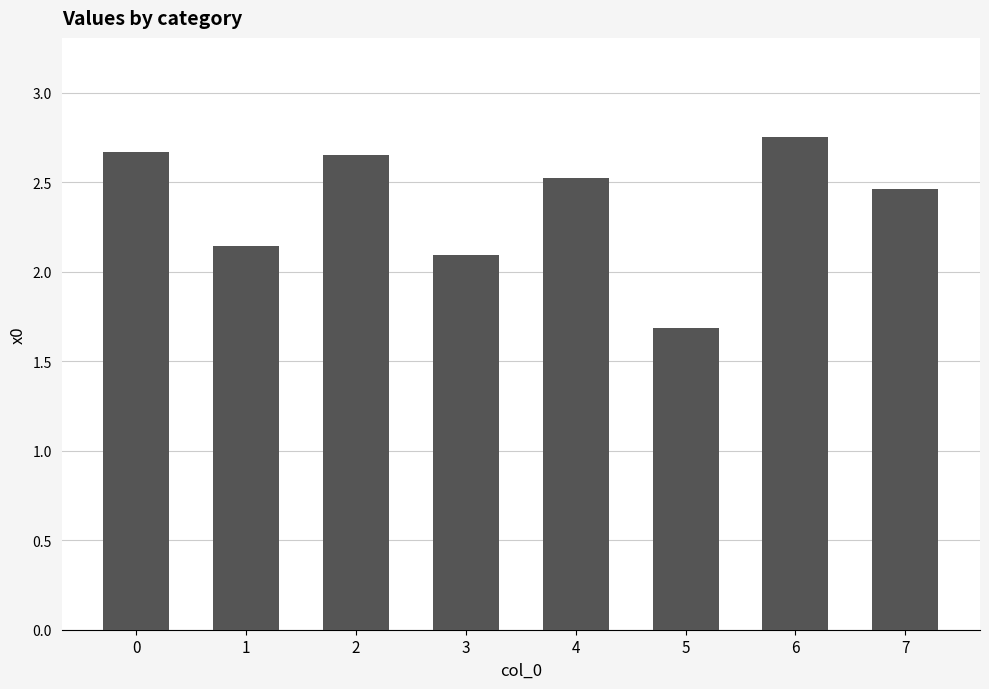

Which label corresponds to the smallest value in the chart?

5